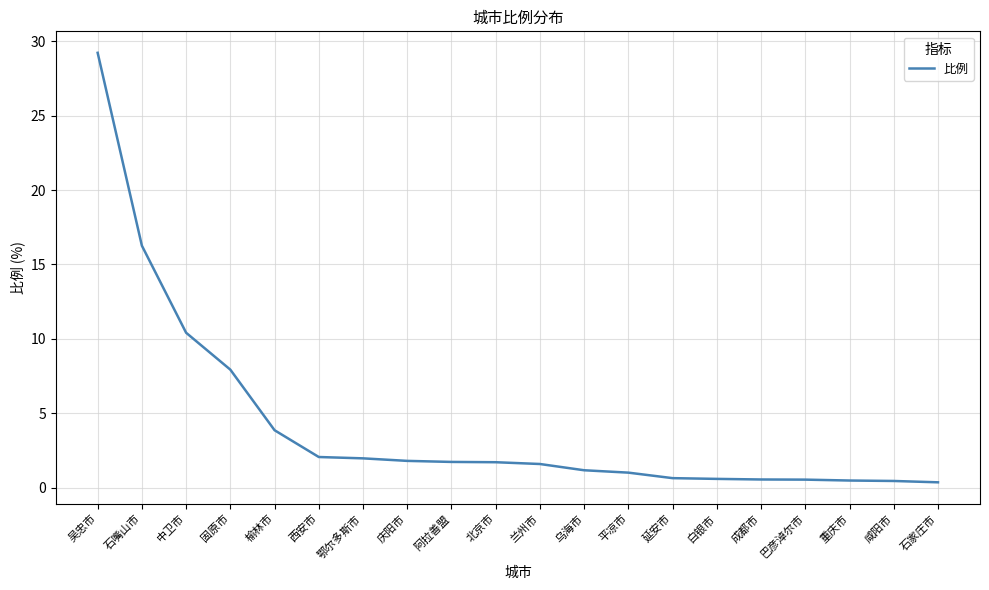

What position from the right is 鄂尔多斯市?

14